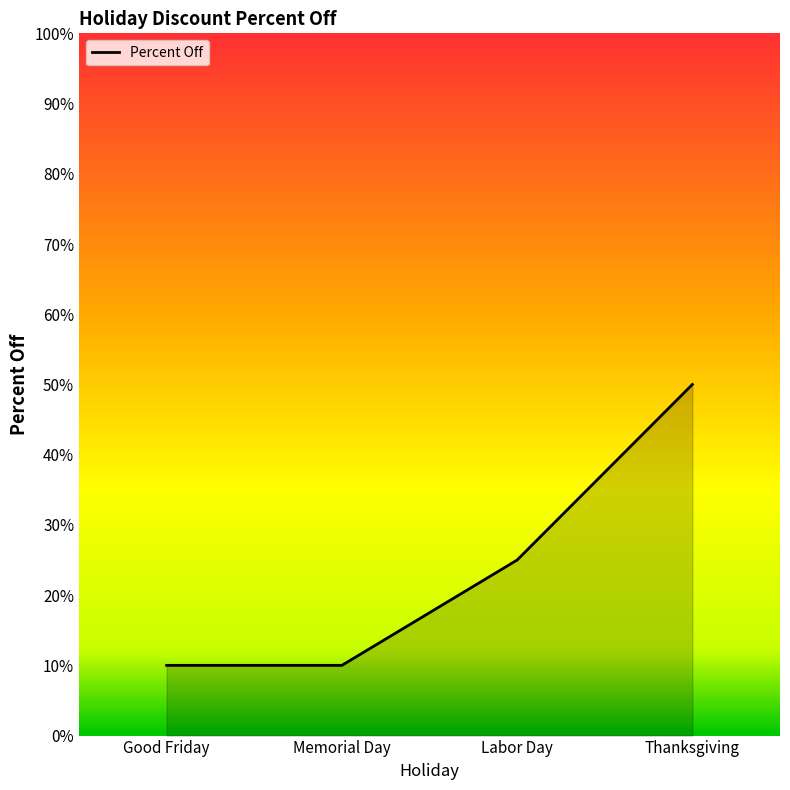

The value at Thanksgiving is 0.5. True or false?

True